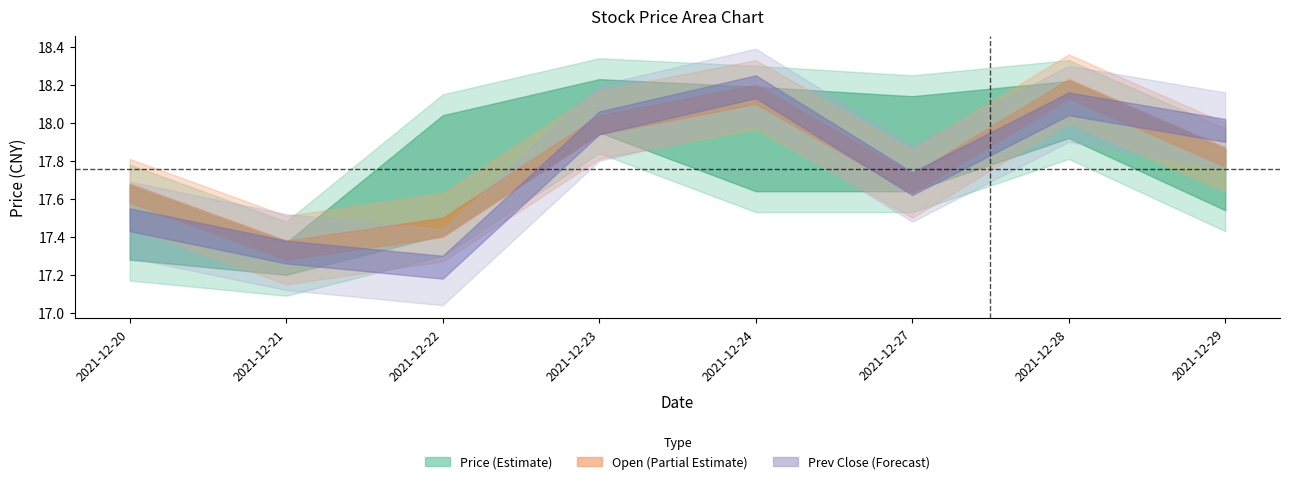

The value of turnover at 2021-12-28 is 0.0. True or false?

False